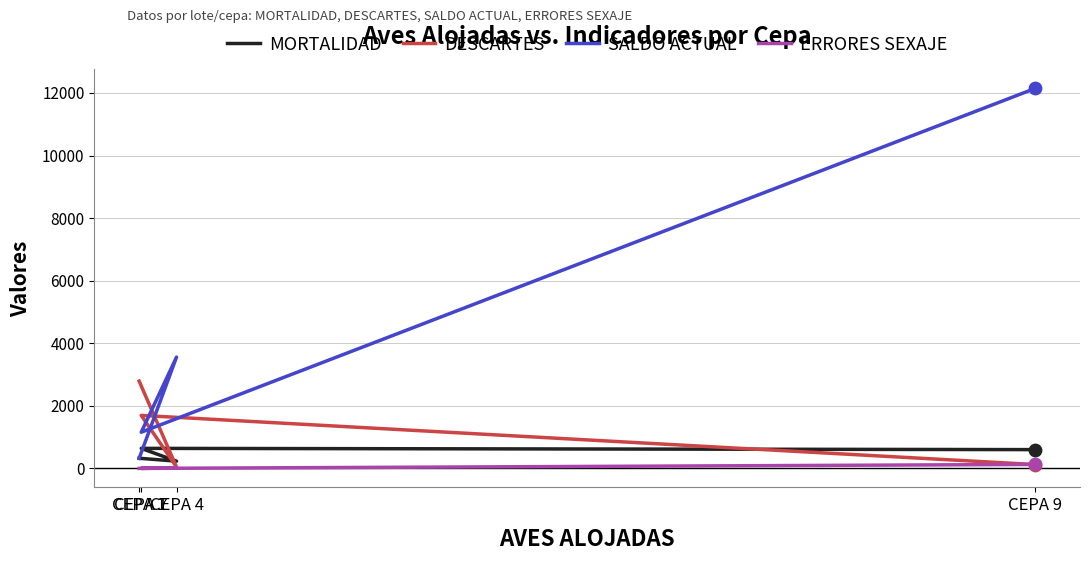

Which series has the largest total across all categories?

SALDO ACTUAL